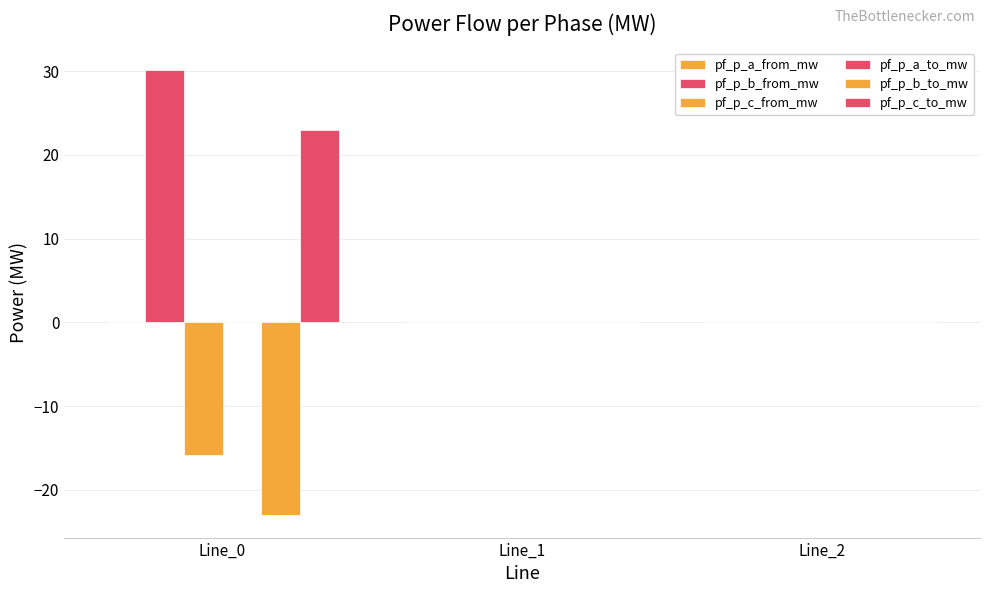

How many categories are shown in the chart?

3